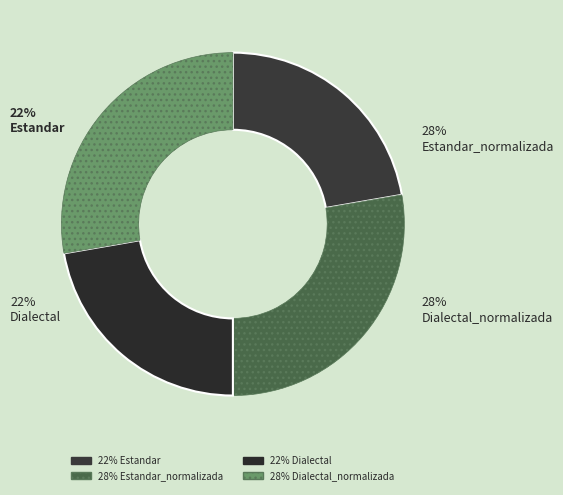

What percentage do Dialectal_normalizada and Estandar_normalizada together represent?

55.5%